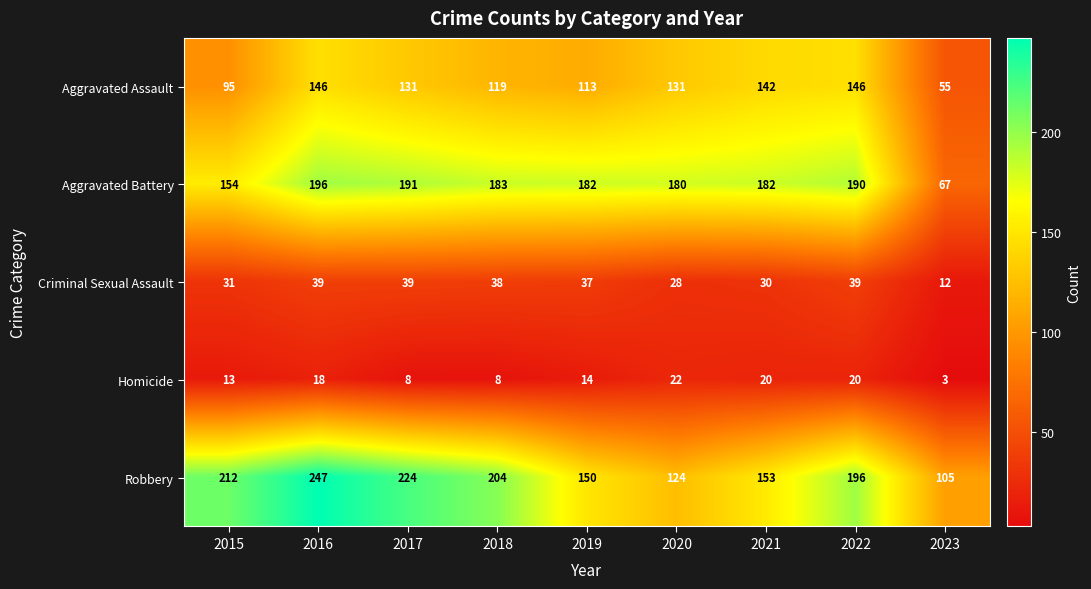

Which series has the largest total across all categories?

Robbery